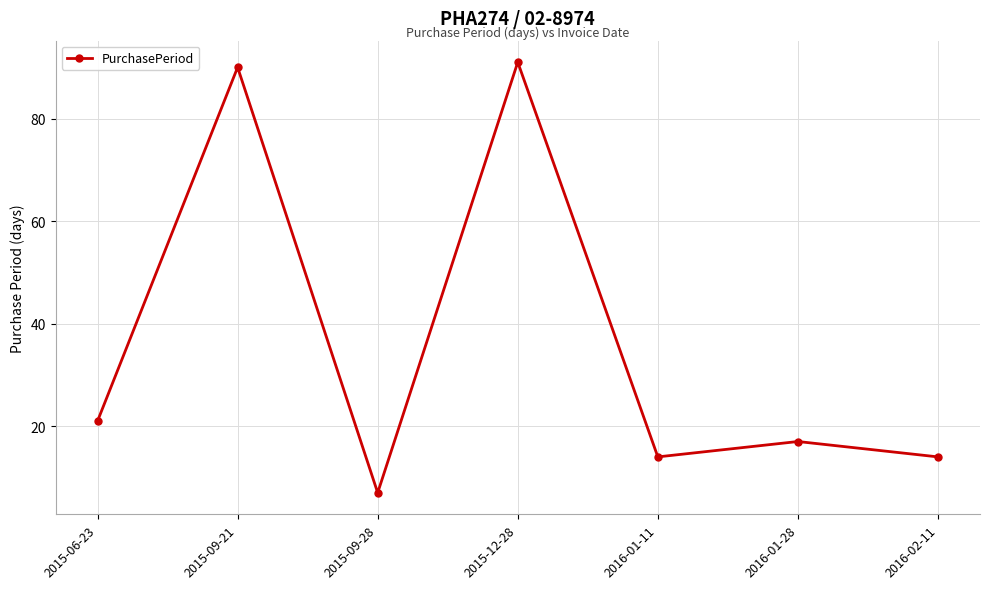

What is the sum of all values?

254